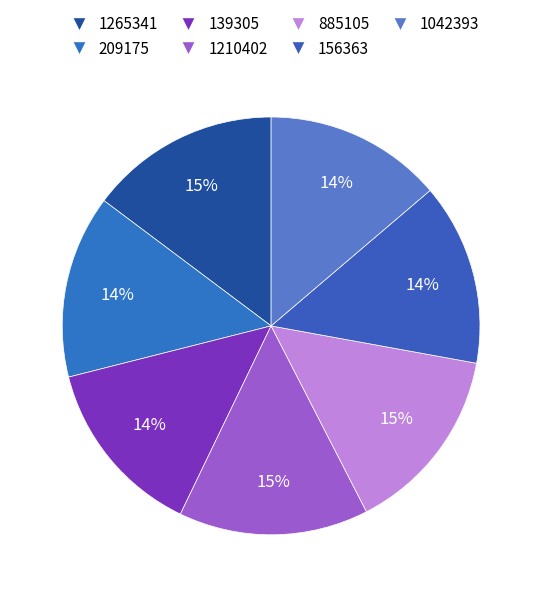

Is there a majority slice in this chart?

No